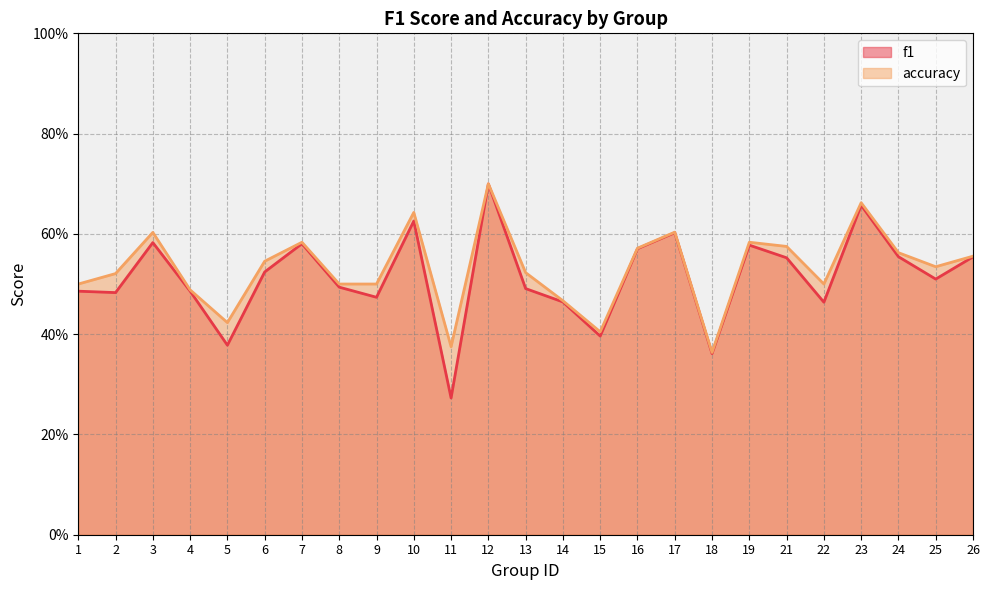

True or false: accuracy and f1 cross at least once.

False